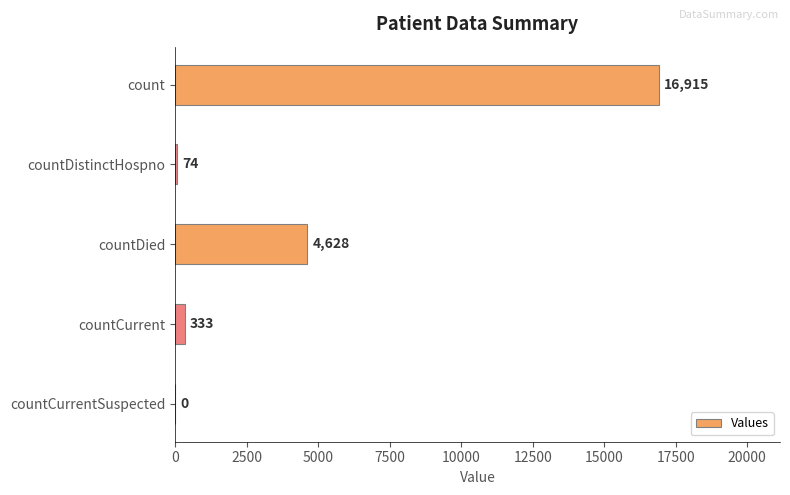

What is the sum of all values?

21950